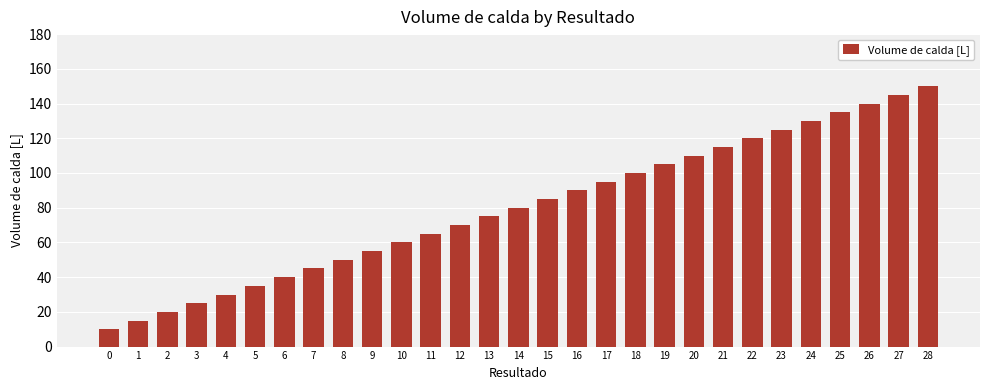

Reading right to left, transcribe all the data shown in this chart.

28=150	27=145	26=140	25=135	24=130	23=125	22=120	21=115	20=110	19=105	18=100	17=95	16=90	15=85	14=80	13=75	12=70	11=65	10=60	9=55	8=50	7=45	6=40	5=35	4=30	3=25	2=20	1=15	0=10